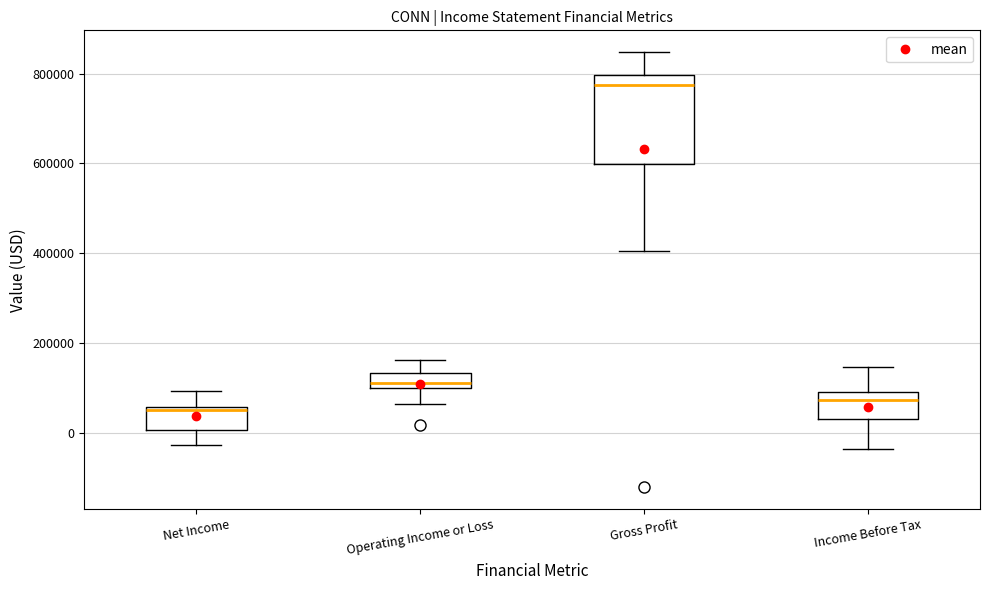

Which box is the tallest, from its lower edge to its upper edge?

Gross Profit